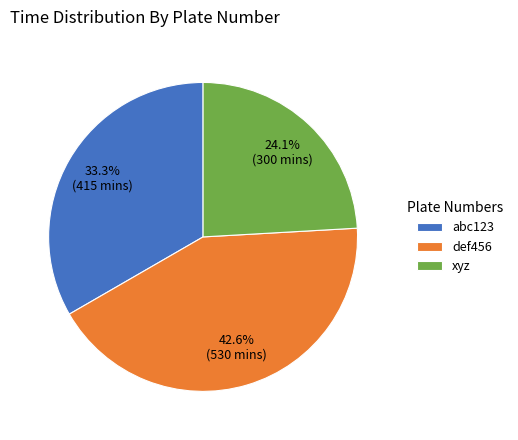

Is it true that abc123 is 33% of the pie?

True